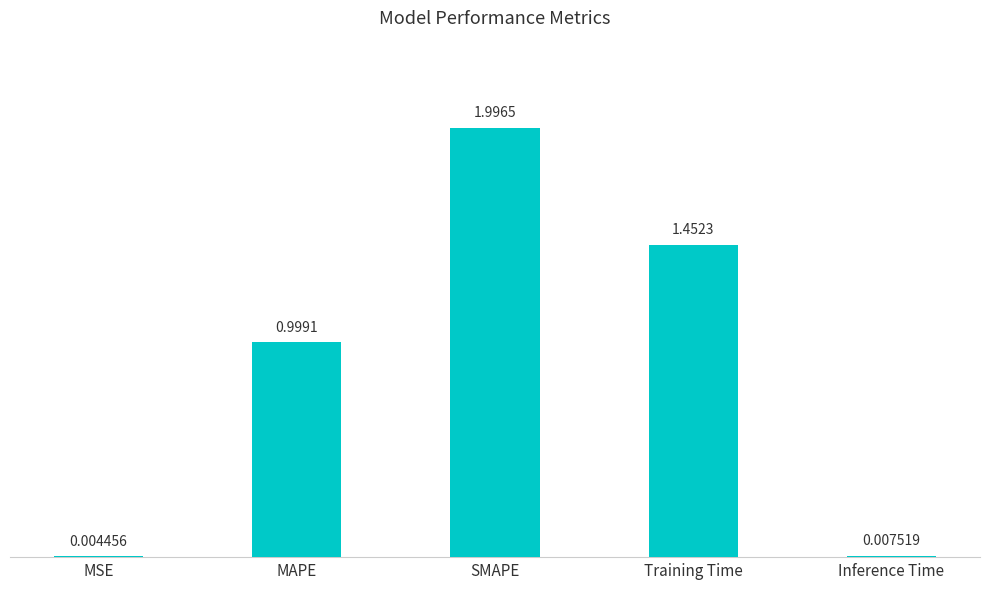

Between Training Time and MAPE, which is larger?

Training Time